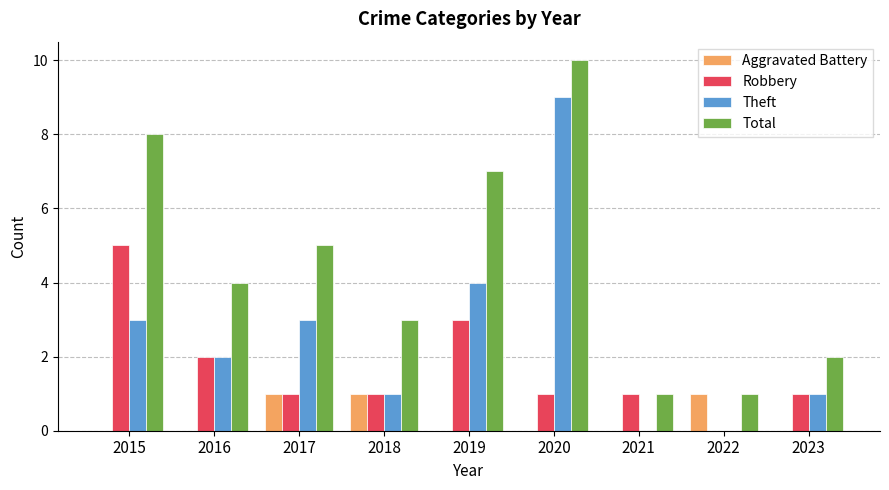

What is the total value across all series at 2021?

2